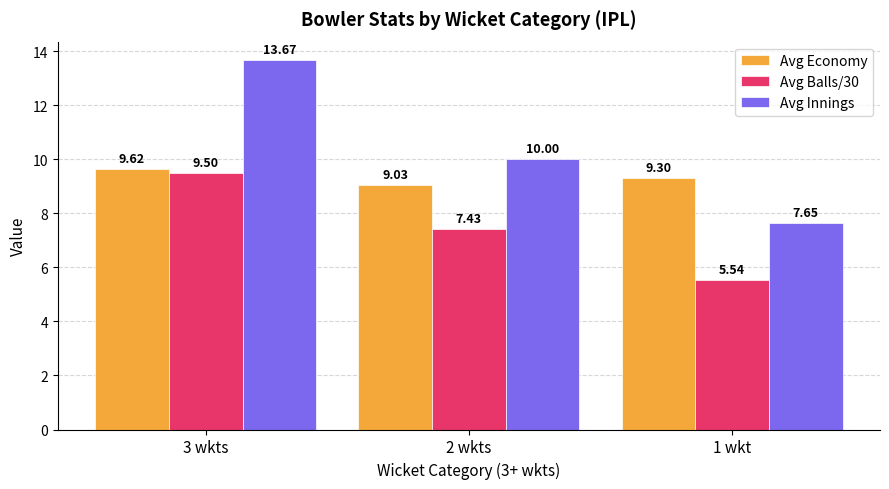

What is the maximum value shown in the chart?

13.7